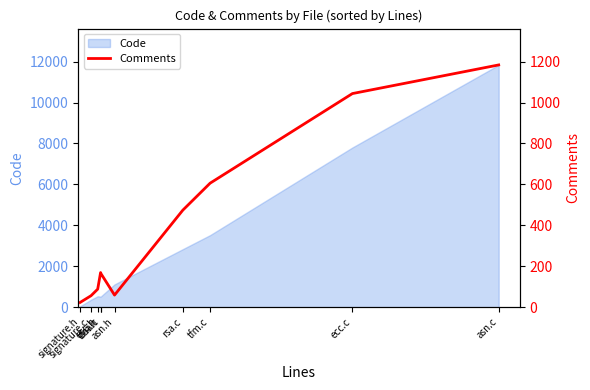

The value at asn.h is 105. True or false?

False